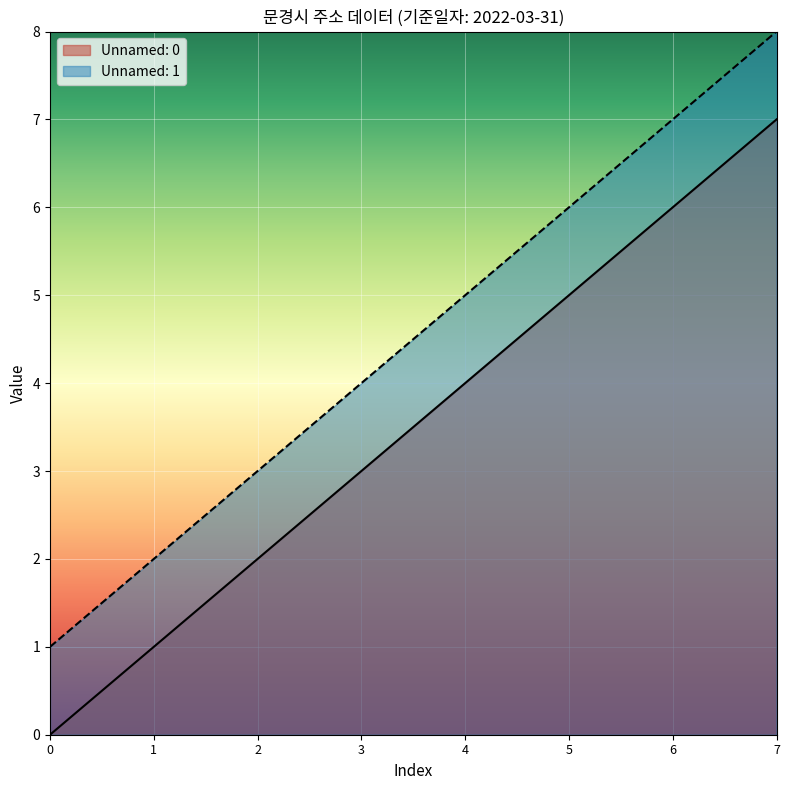

Which series has the widest spread of values?

Unnamed: 0